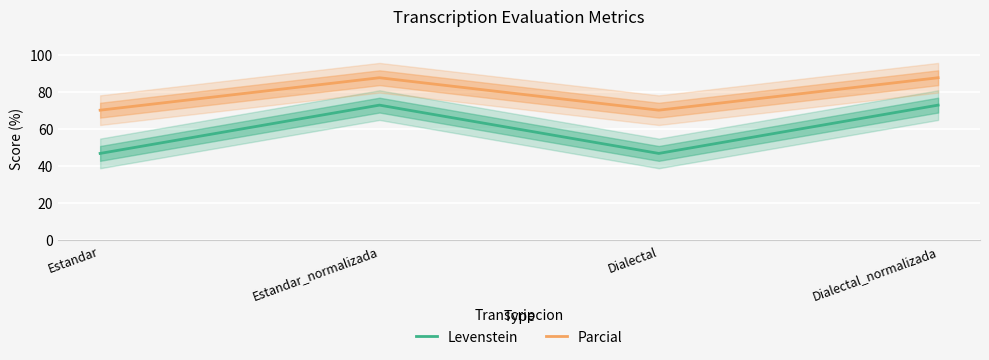

What is the difference between the Levenstein values at Dialectal_normalizada and Estandar?

26.1